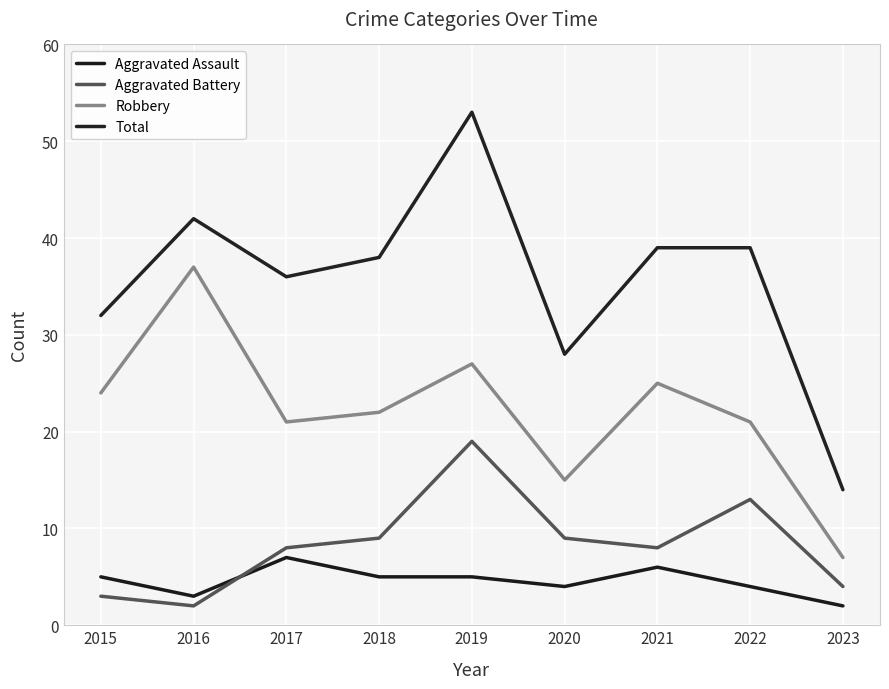

Reading right to left, transcribe all the data shown in this chart.

Aggravated Assault: 2023=2	2022=4	2021=6	2020=4	2019=5	2018=5	2017=7	2016=3	2015=5
Aggravated Battery: 2023=4	2022=13	2021=8	2020=9	2019=19	2018=9	2017=8	2016=2	2015=3
Robbery: 2023=7	2022=21	2021=25	2020=15	2019=27	2018=22	2017=21	2016=37	2015=24
Total: 2023=14	2022=39	2021=39	2020=28	2019=53	2018=38	2017=36	2016=42	2015=32